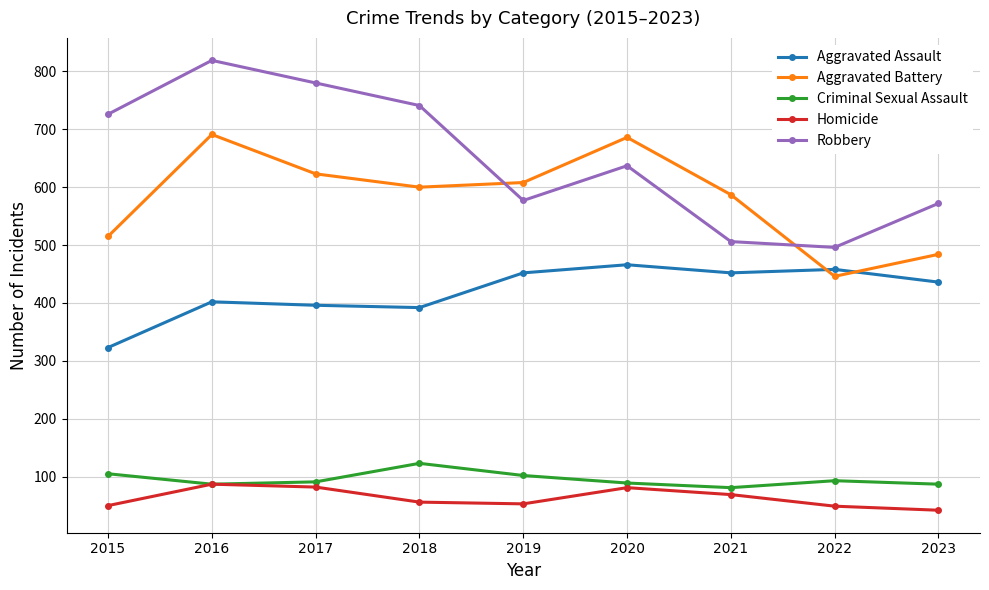

True or false: Aggravated Battery has more than 1 interior local peaks.

True